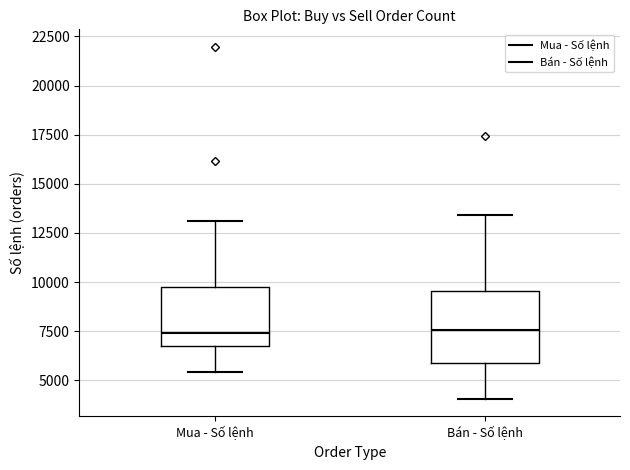

Reading left to right, transcribe this box plot: for each box, give where its median line is, the range the box spans, and where its two whiskers end, as read against the y-axis. The values are not printed on the chart, so give them approximately, as read against the axis.

Mua - Số lệnh: median 7500, box 6500 to 10000, whiskers 5500 to 13000
Bán - Số lệnh: median 7500, box 6000 to 9500, whiskers 4000 to 13500